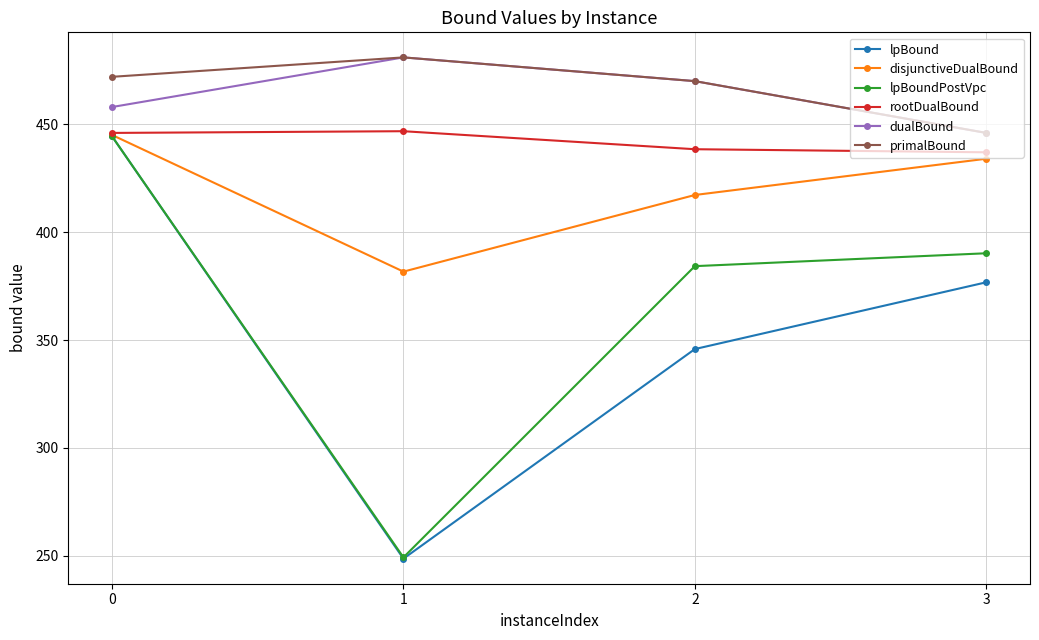

How many interior local valleys does the lpBoundPostVpc series have?

1